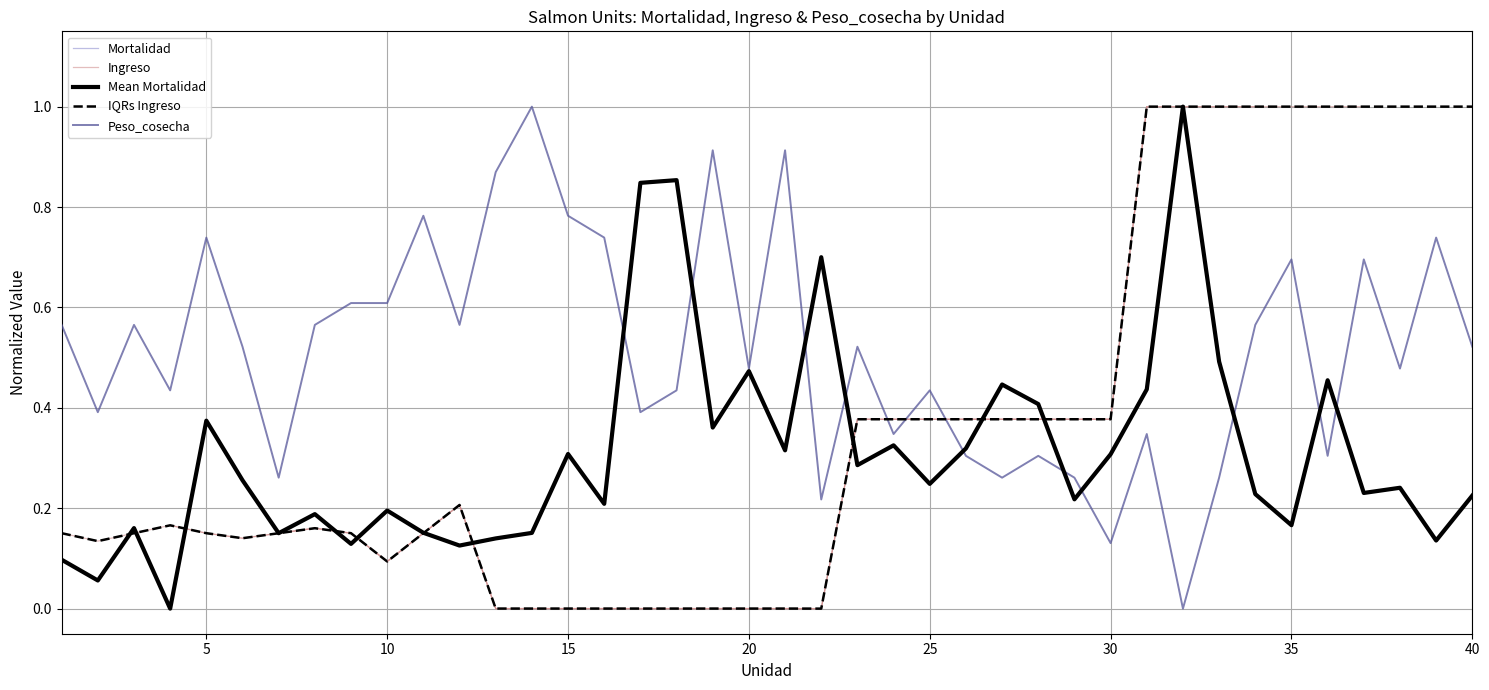

The value of Peso_cosecha at 40 is 0.8. True or false?

False